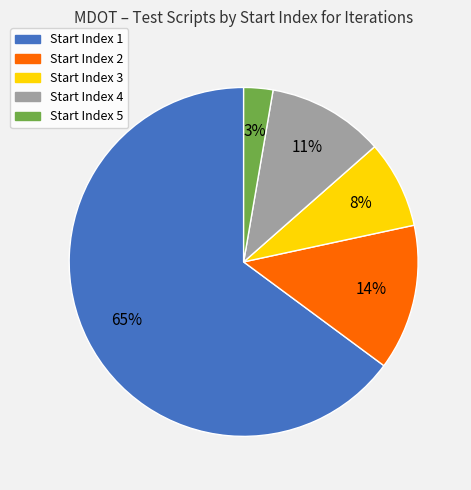

To the nearest percent, what is the average slice percentage?

20%